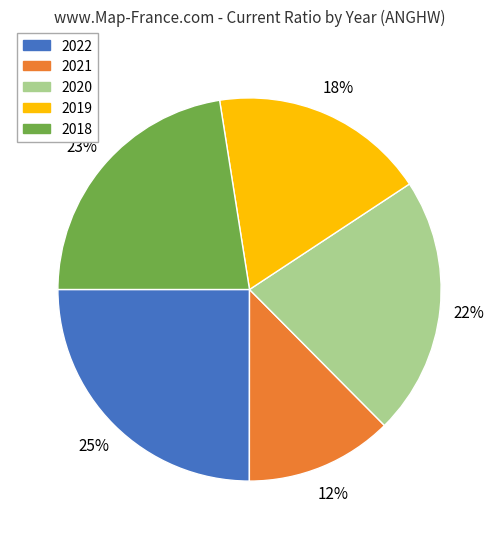

To the nearest percent, what is the difference between the 2022 and 2019 slice percentages?

7%